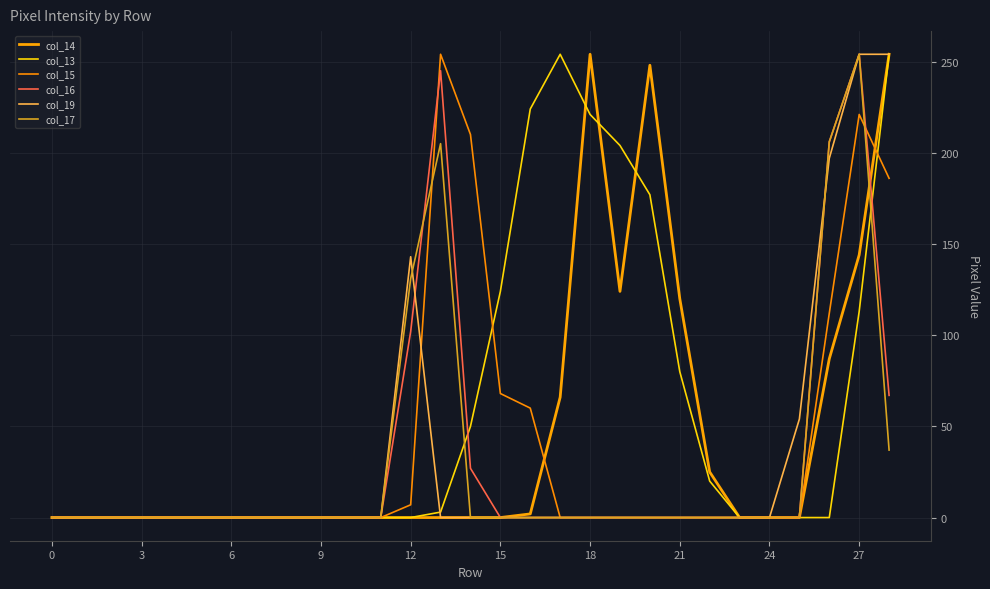

Where is col_17 nearest to the value 127?

12